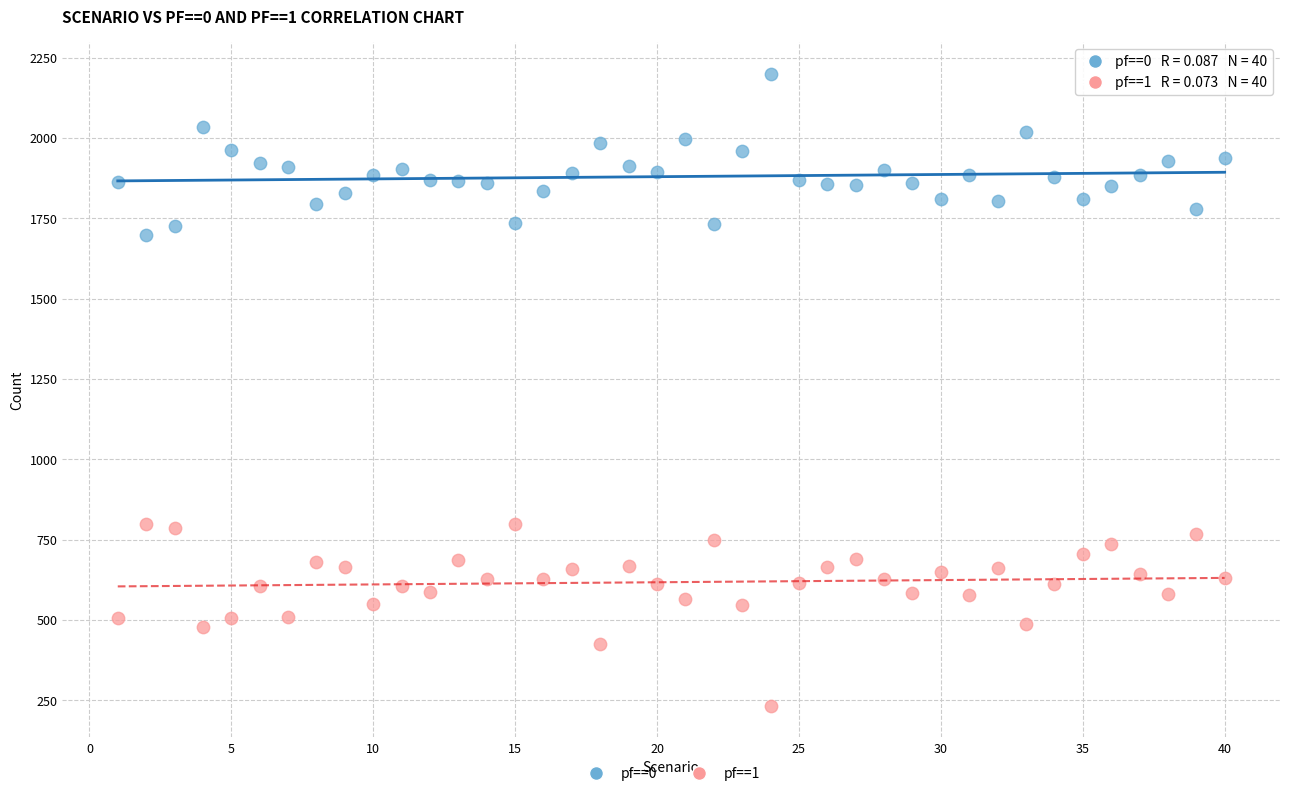

What are all the series names shown in the legend?

pf==0, pf==1